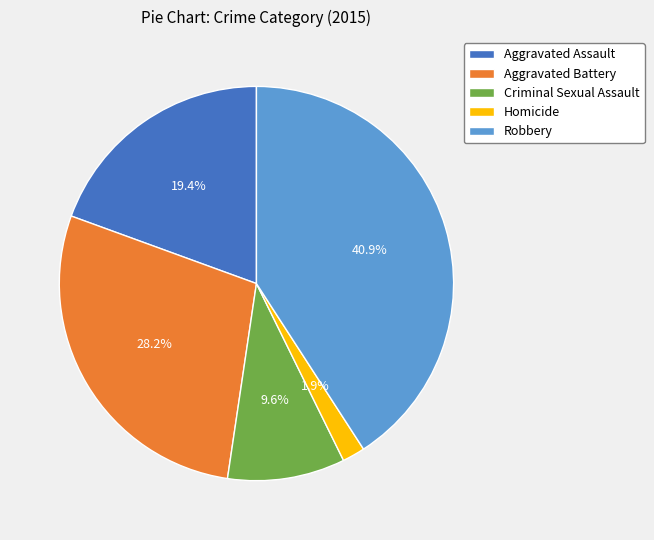

Which category has the smallest portion of the pie?

Homicide